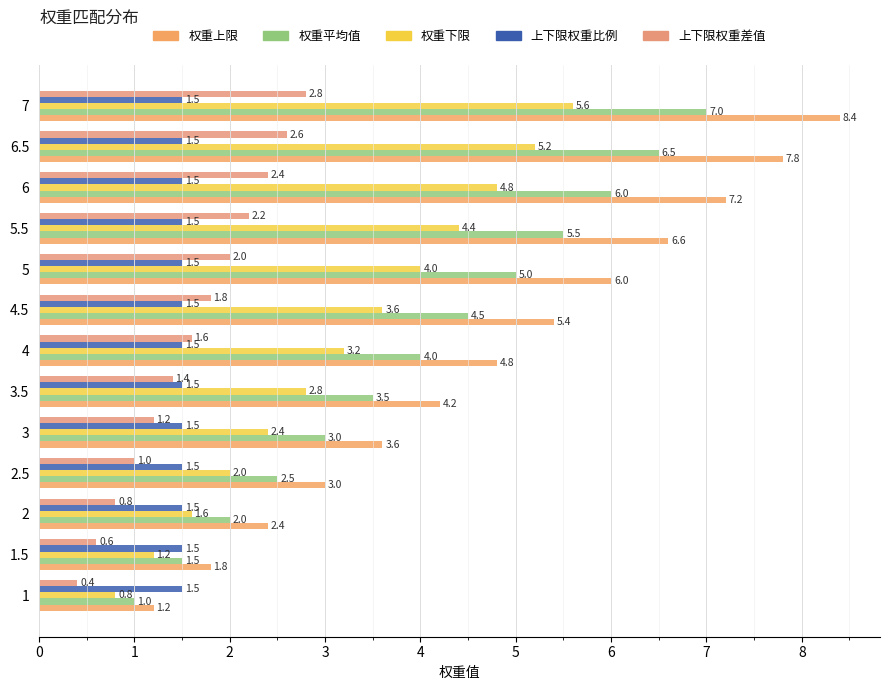

List the labels in order of 权重下限 value, smallest first.

1, 1.5, 2, 2.5, 3, 3.5, 4, 4.5, 5, 5.5, 6, 6.5, 7